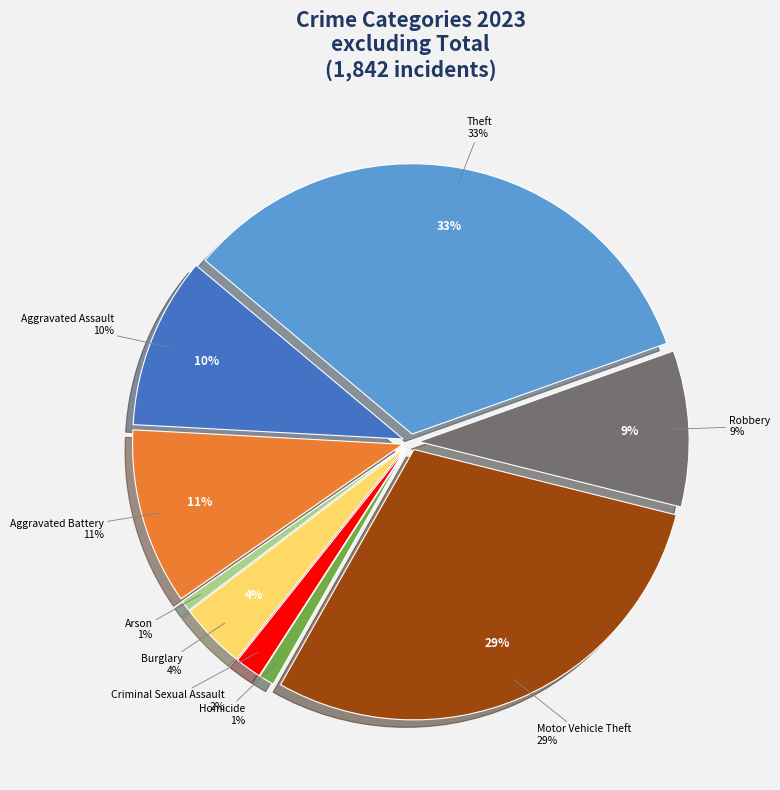

What is the change in value from Burglary to Robbery?

+99